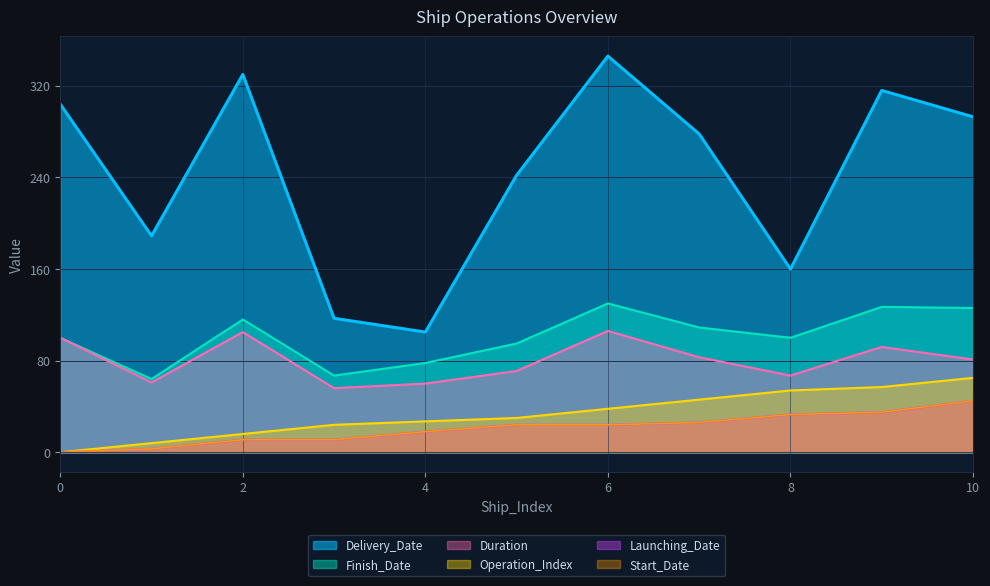

True or false: Start_Date has more than 2 points higher than both neighbors.

False